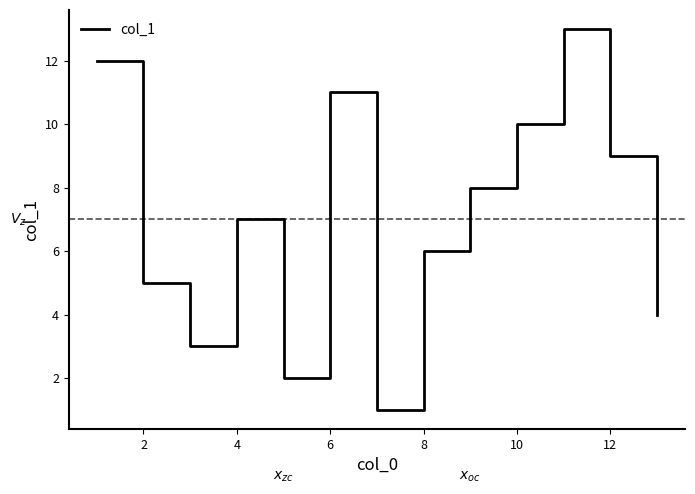

What is the maximum value shown in the chart?

13